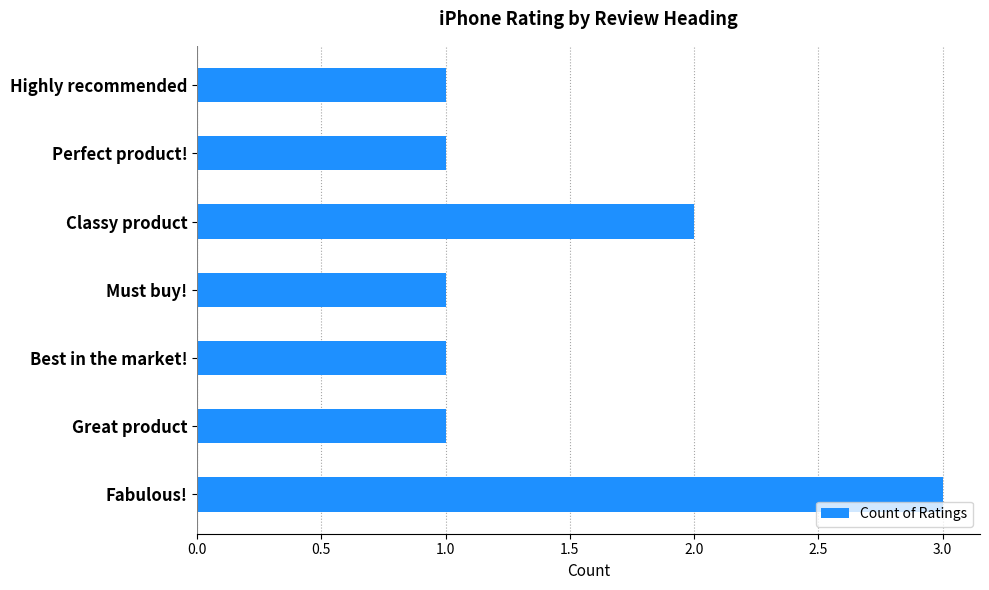

True or false: the data shows 1 at Best in the market!.

True